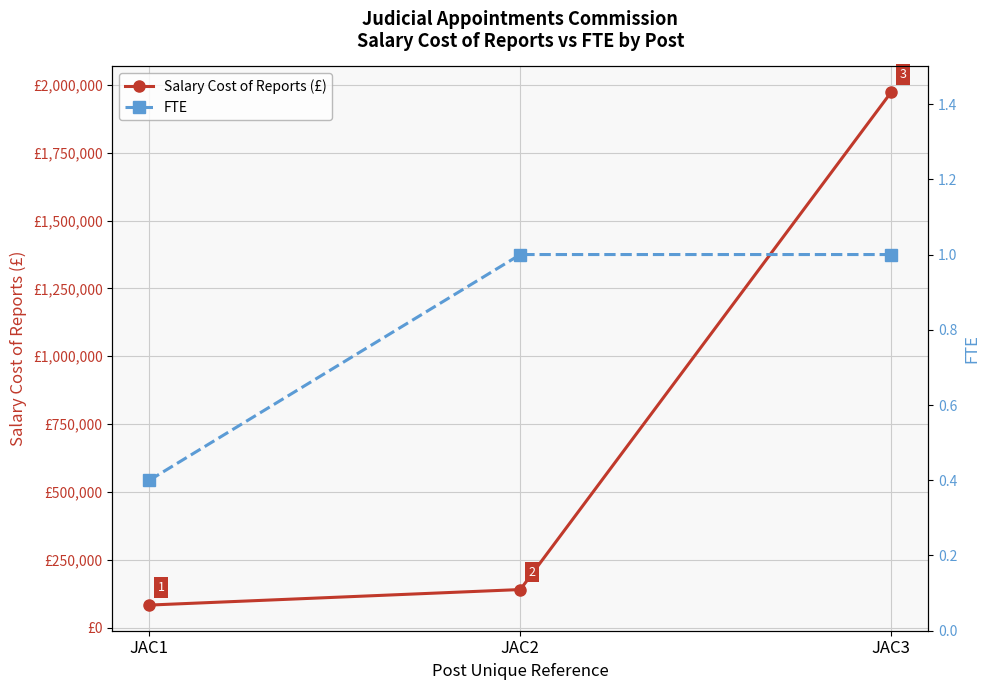

What are all the series names shown in the legend?

Salary Cost of Reports (£), FTE